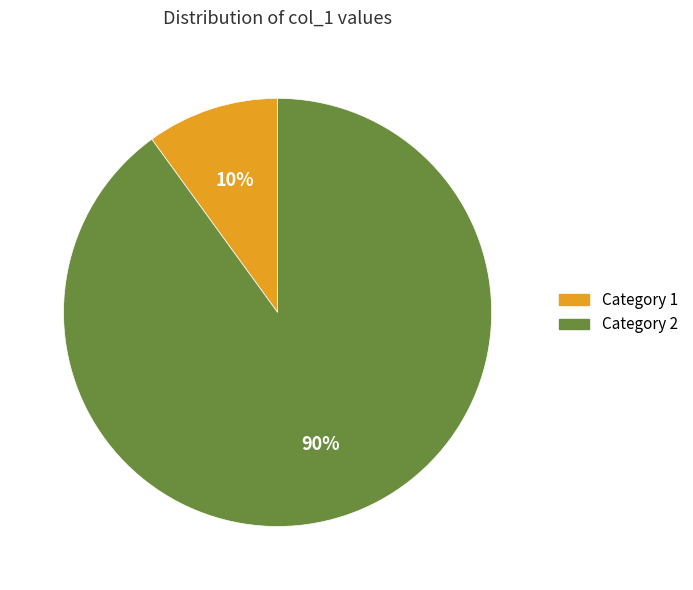

How many slices are in this pie chart?

2